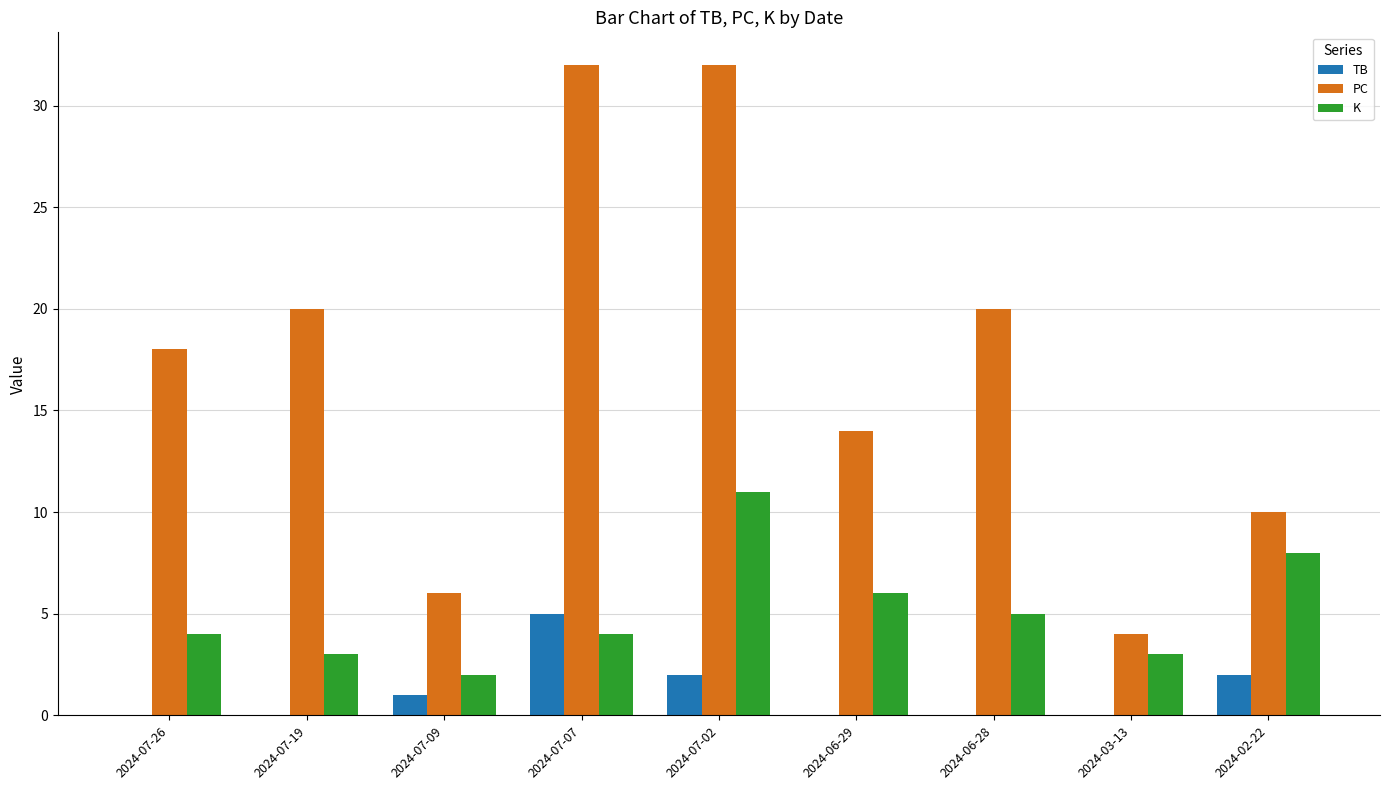

Is it true that PC equals 10 at 2024-02-22?

True